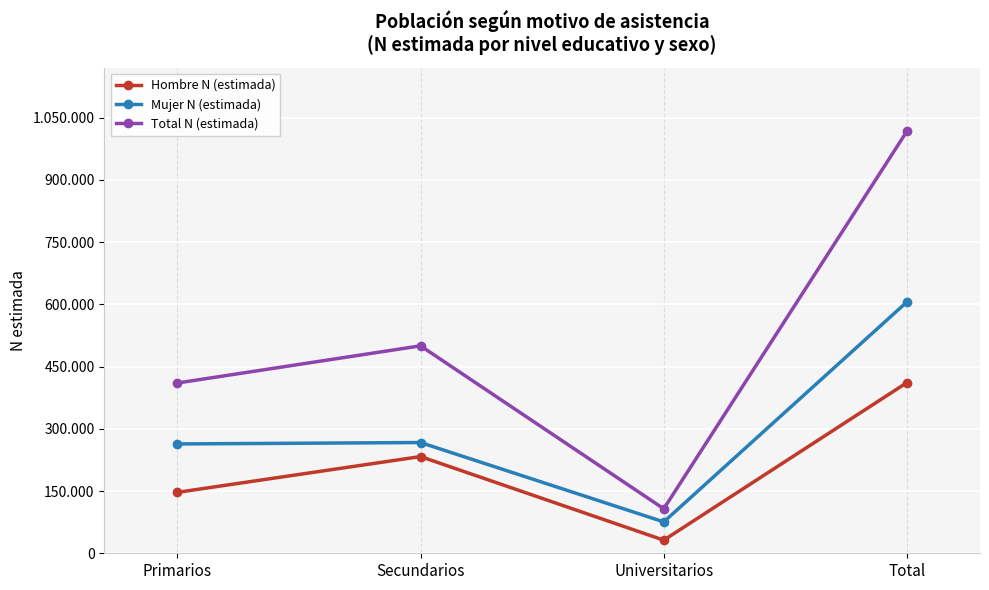

Where is Total N (estimada) nearest to the value 562501?

Secundarios